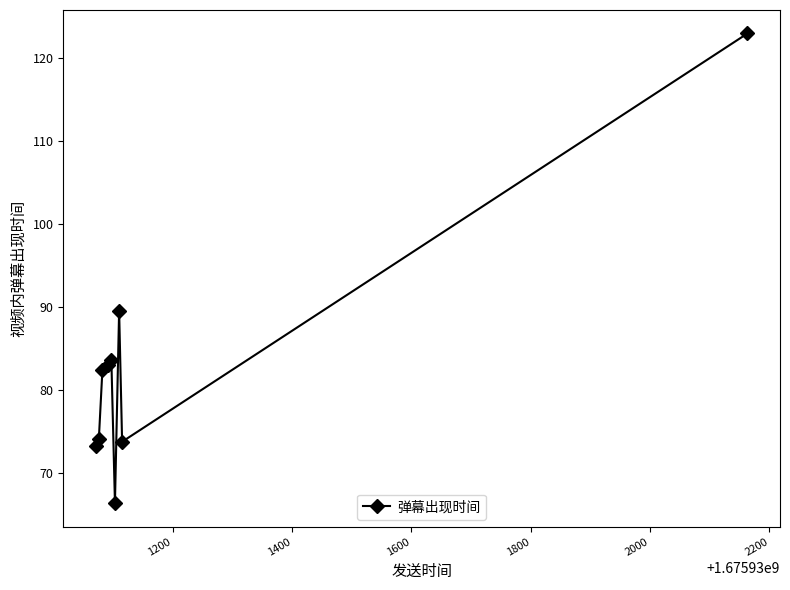

Reading left to right, what are all the values shown in this chart?

73.2	74.1	82.5	83.0	83.6	66.4	89.6	73.8	123.0